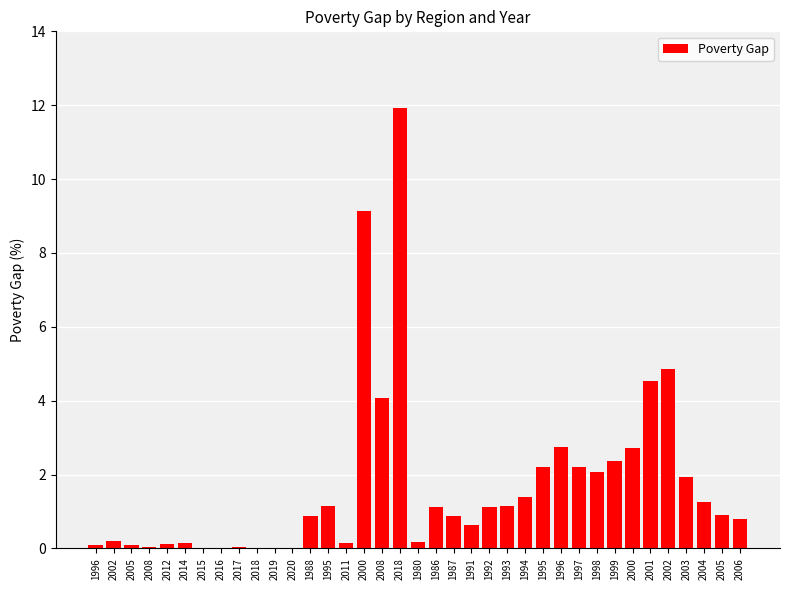

What is the label of the 24th bar from the right?

1995